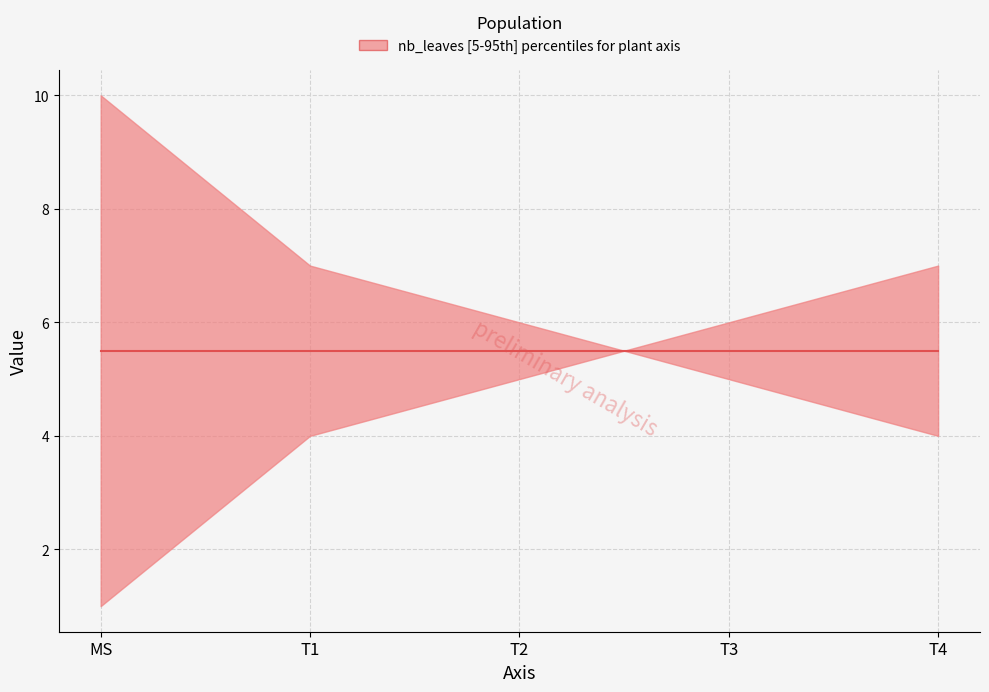

Which series has the largest total across all categories?

nb_leaves